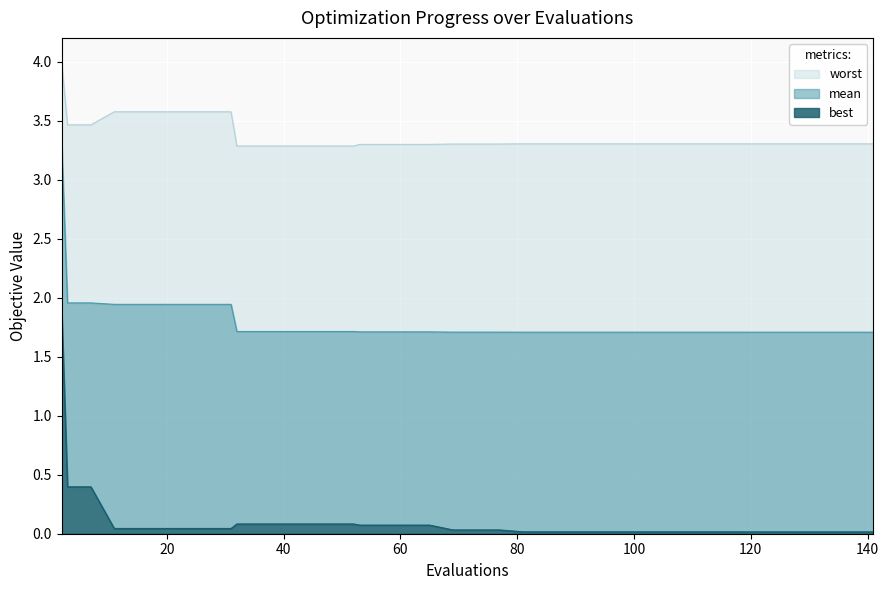

Which series has the widest spread of values?

best